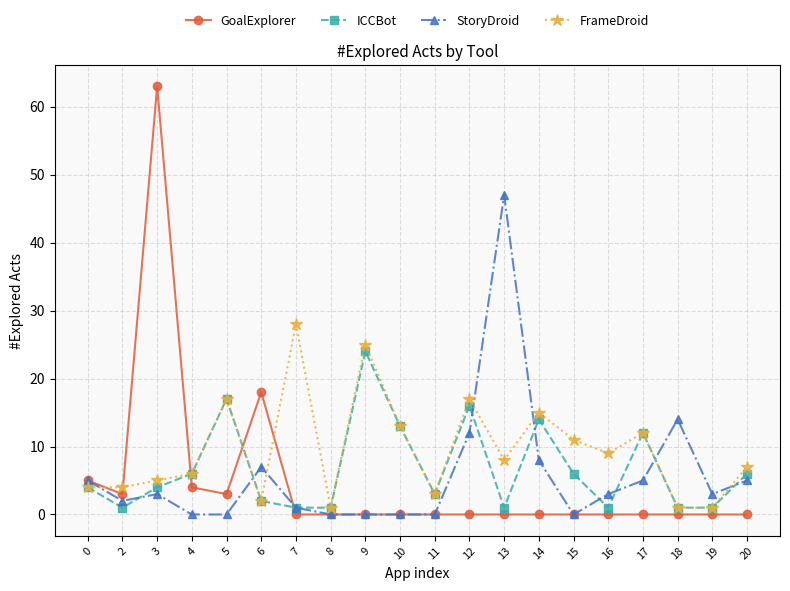

Where is the first local minimum for GoalExplorer?

2